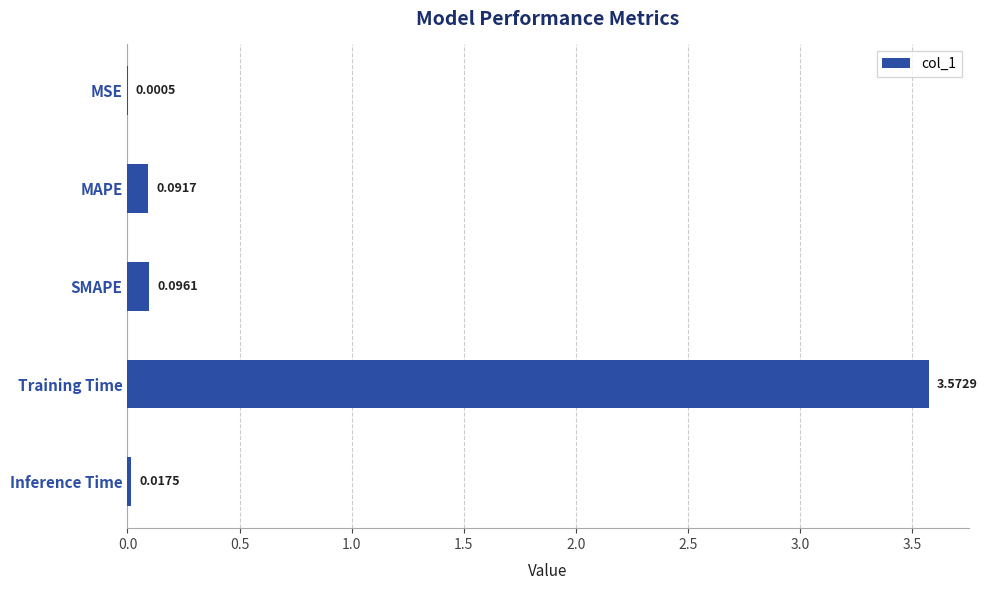

At which label is the value closest to 1?

SMAPE